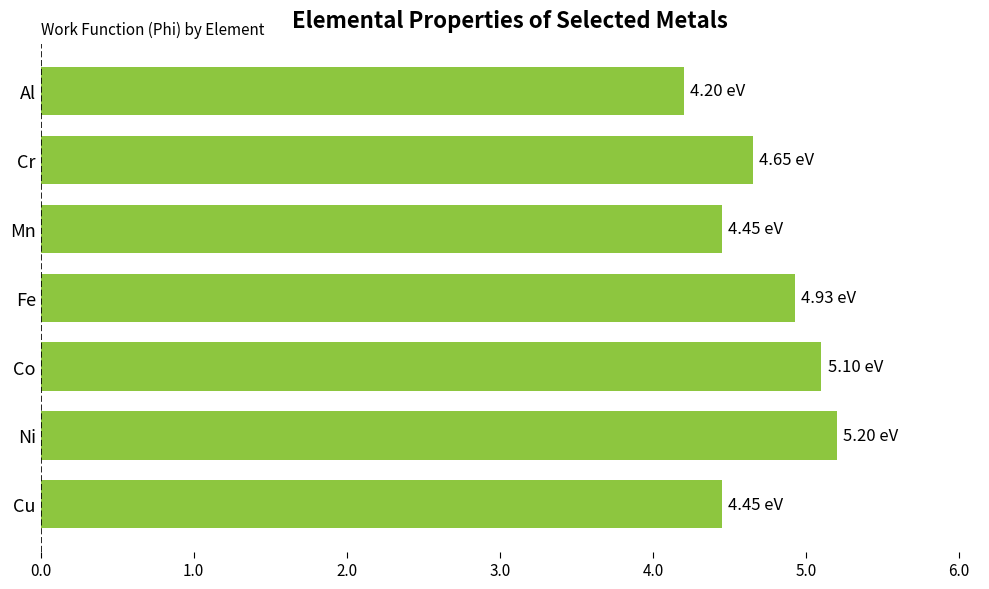

How many data points does each series have?

7